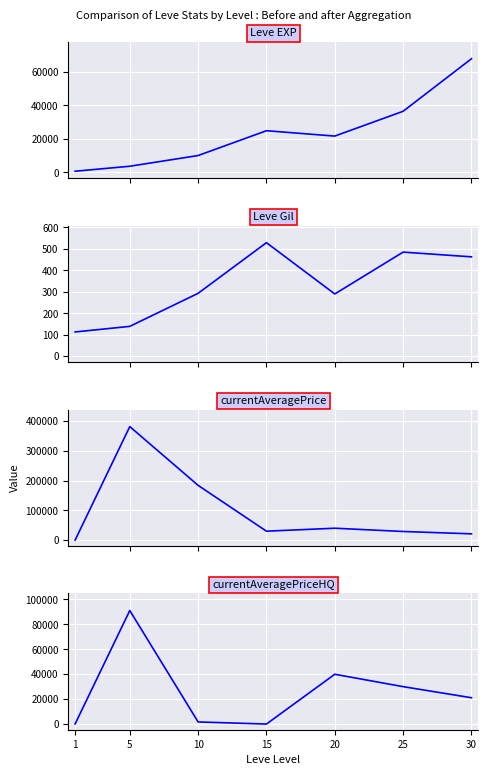

True or false: Leve EXP has more than 2 points higher than both neighbors.

False